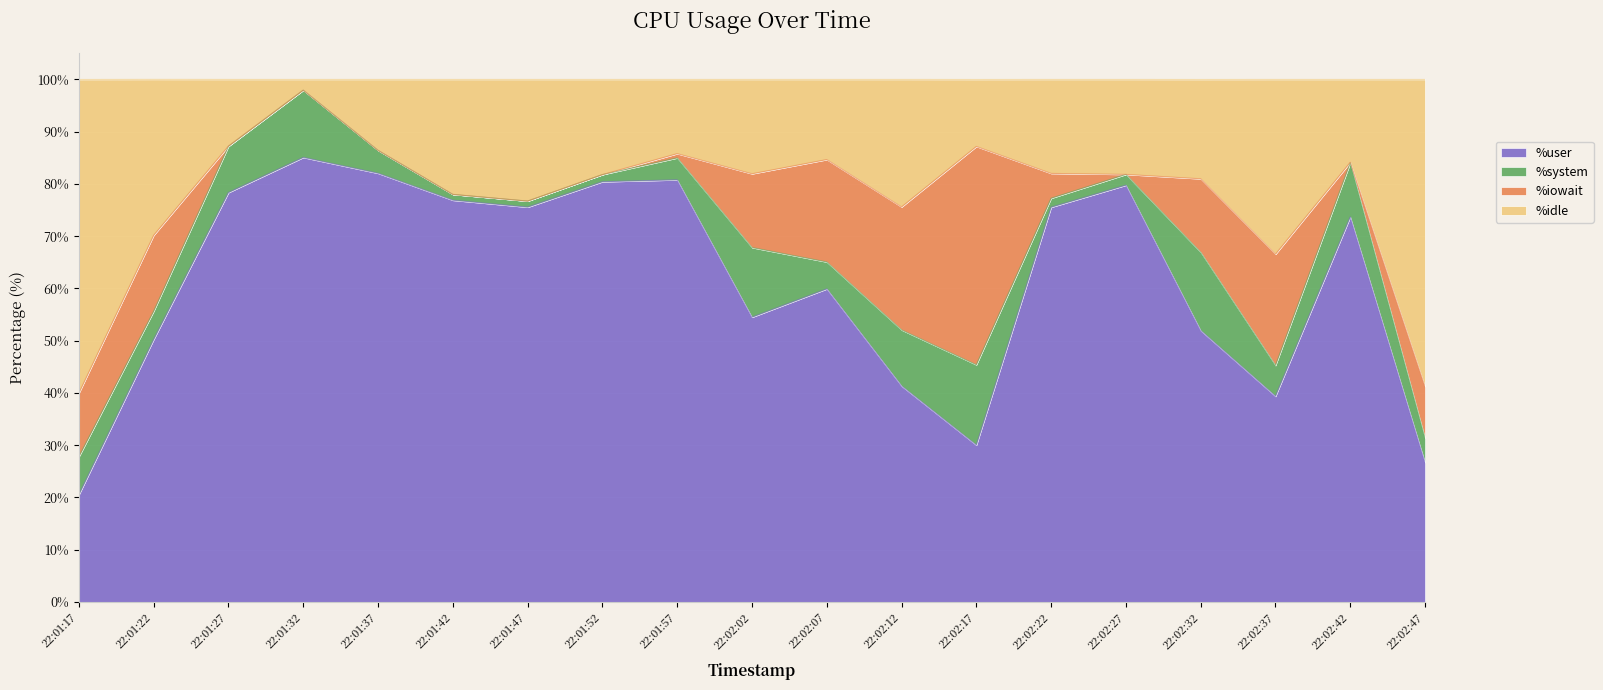

The %user series shows 63.5 at 22:02:12. True or false?

False